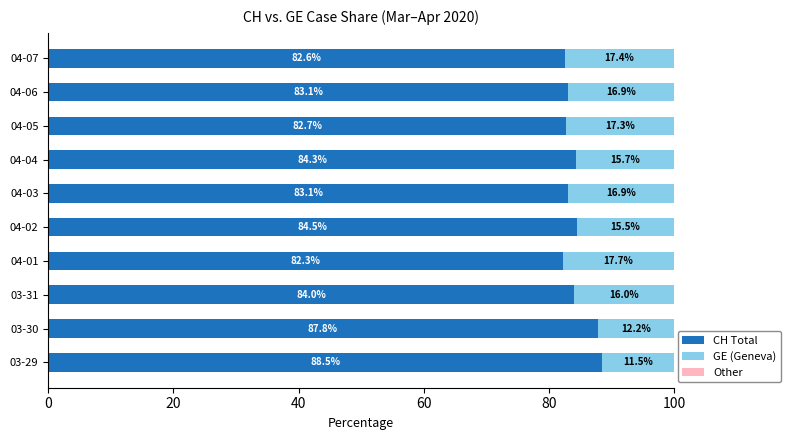

Read the CH Total value at 03-31.

84.0